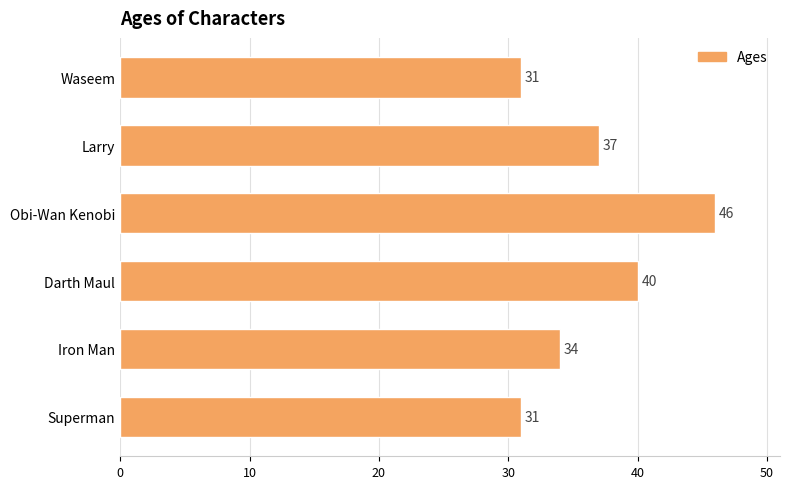

Is it true that the value at Waseem is 31?

True